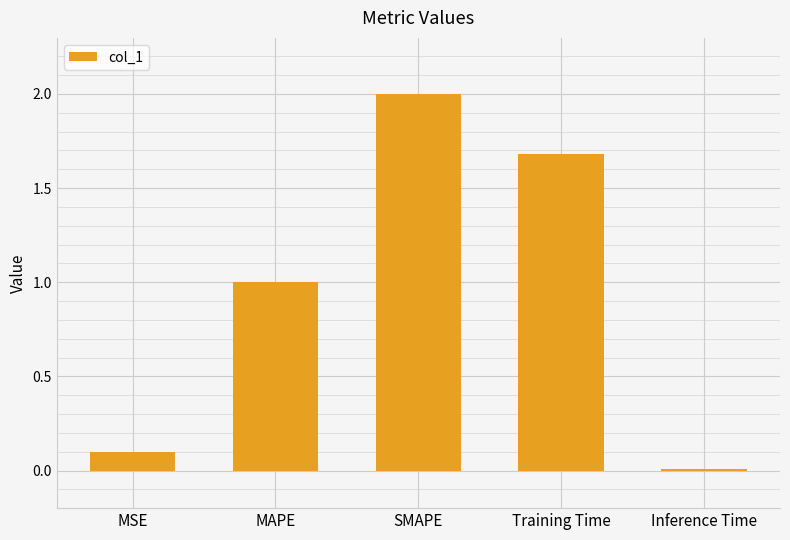

Read the value at Training Time.

1.7